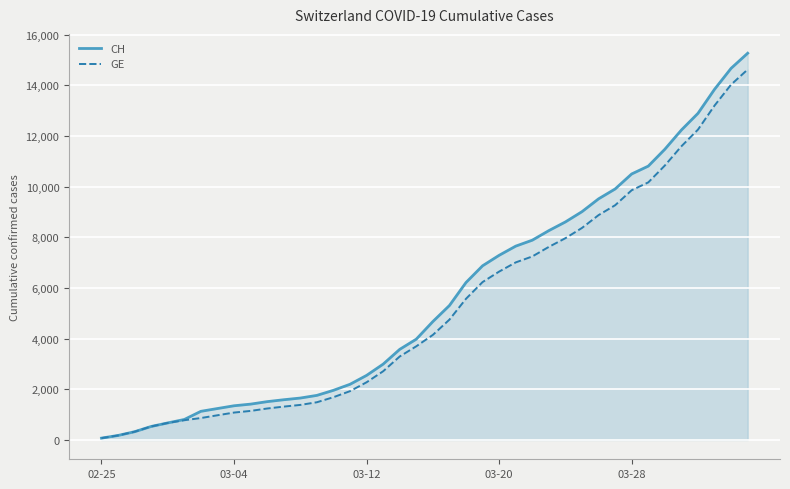

True or false: GE and CH intersect in this chart.

False